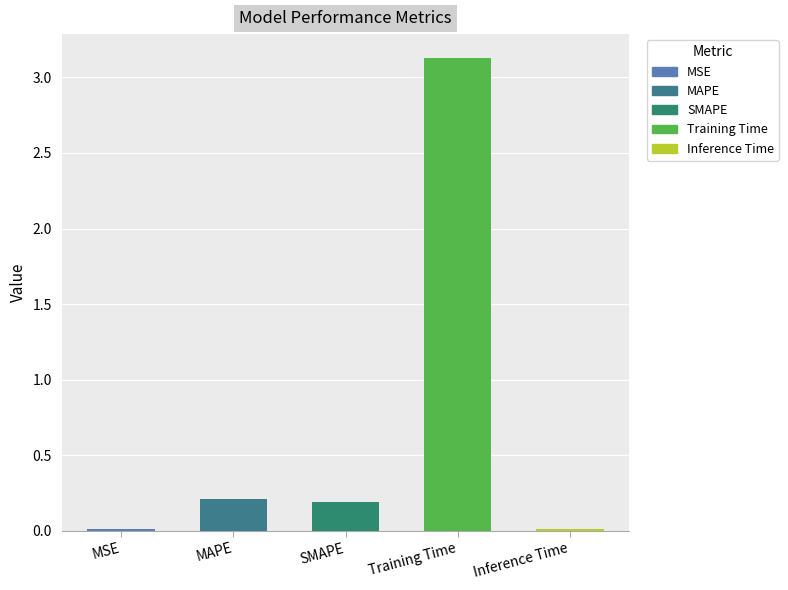

How many bars are there in total?

5